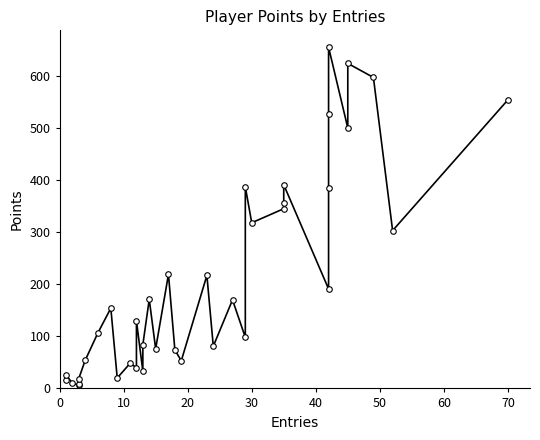

What value does the data have at 12?

130